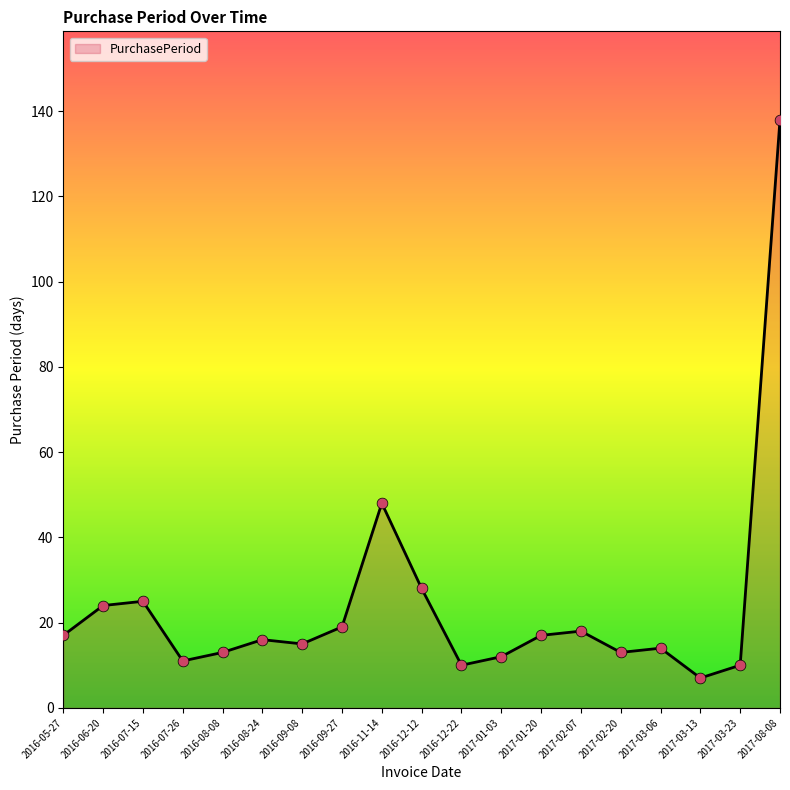

Which has a higher value, 2017-02-07 or 2016-07-15?

2016-07-15